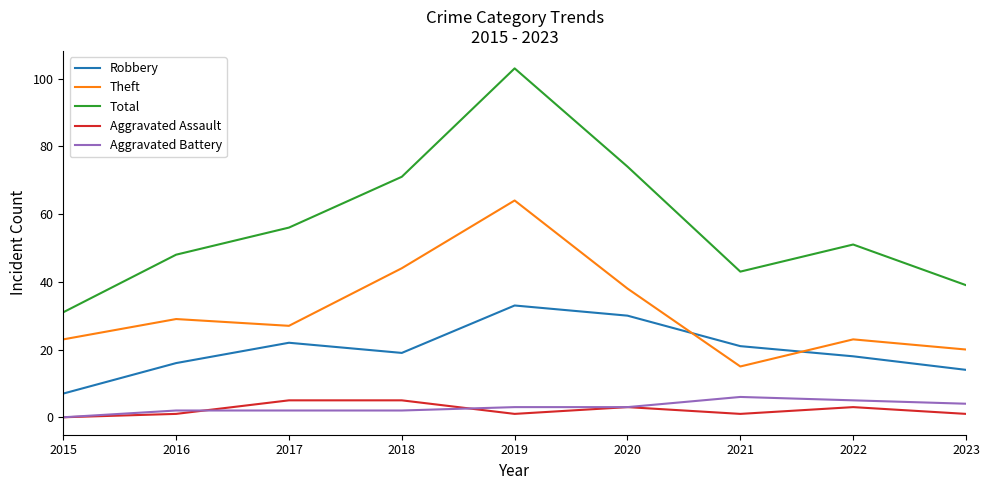

What is the spread (max minus min) of values at 2018?

69